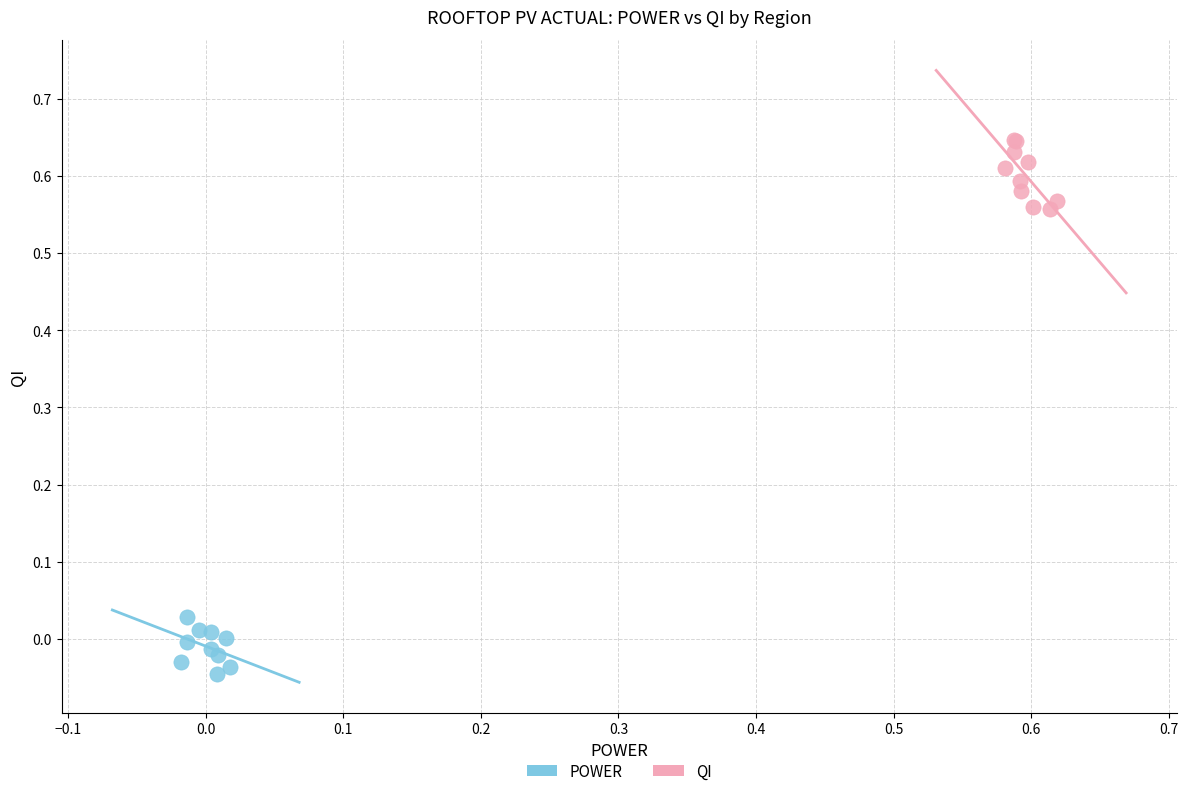

Which series reaches the minimum Y coordinate?

POWER